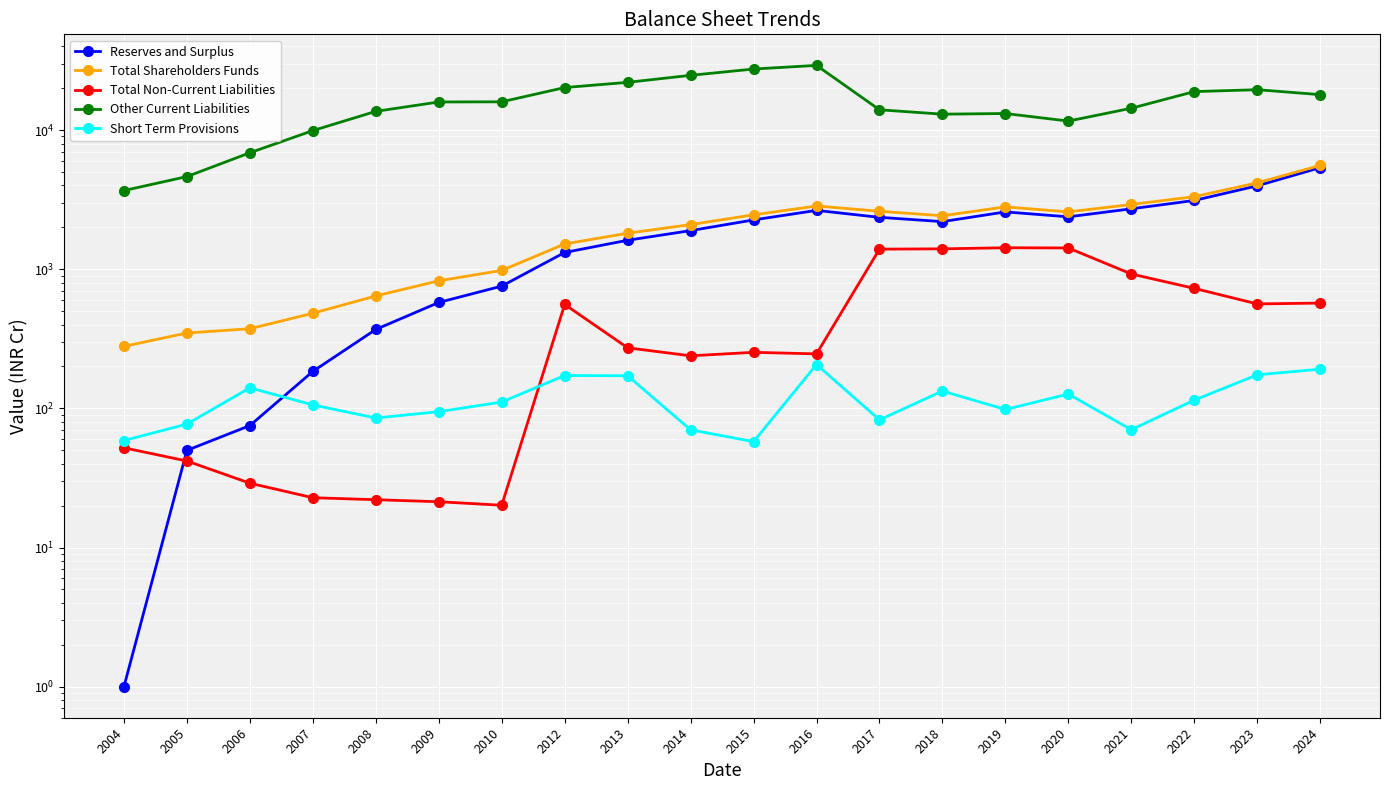

What value does the Other Current Liabilities series have at 2006?

6869.8